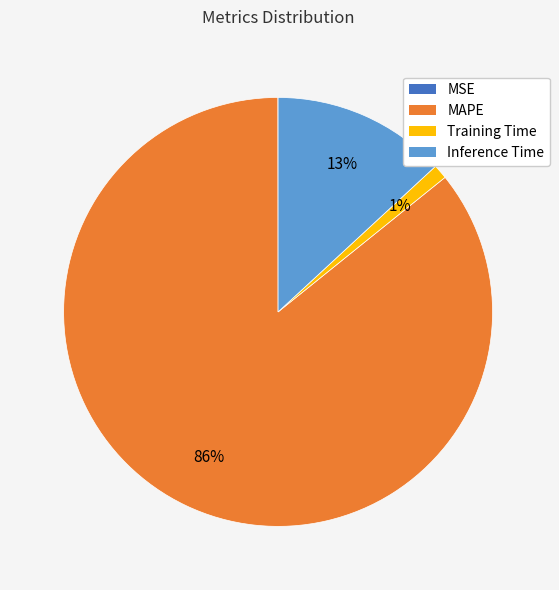

To the nearest percent, what is the difference between the largest and smallest slice percentages?

86%